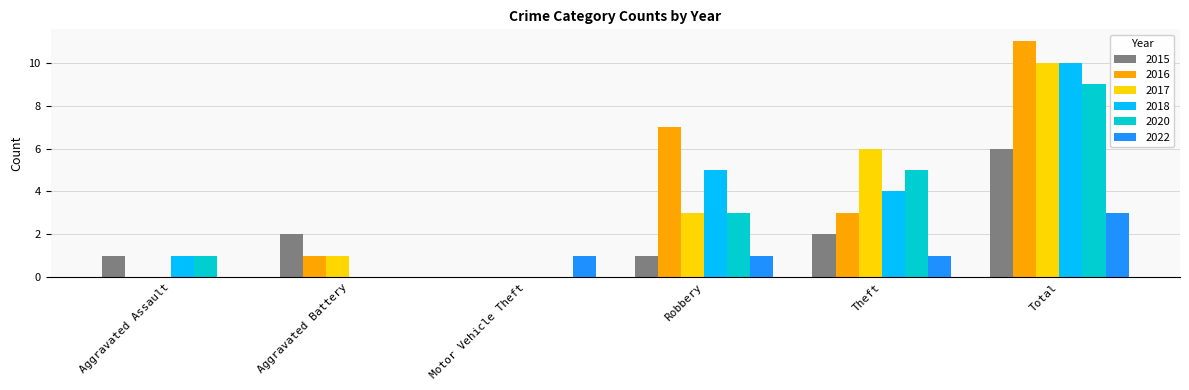

Between Motor Vehicle Theft and Theft, which series saw the biggest shift?

2017